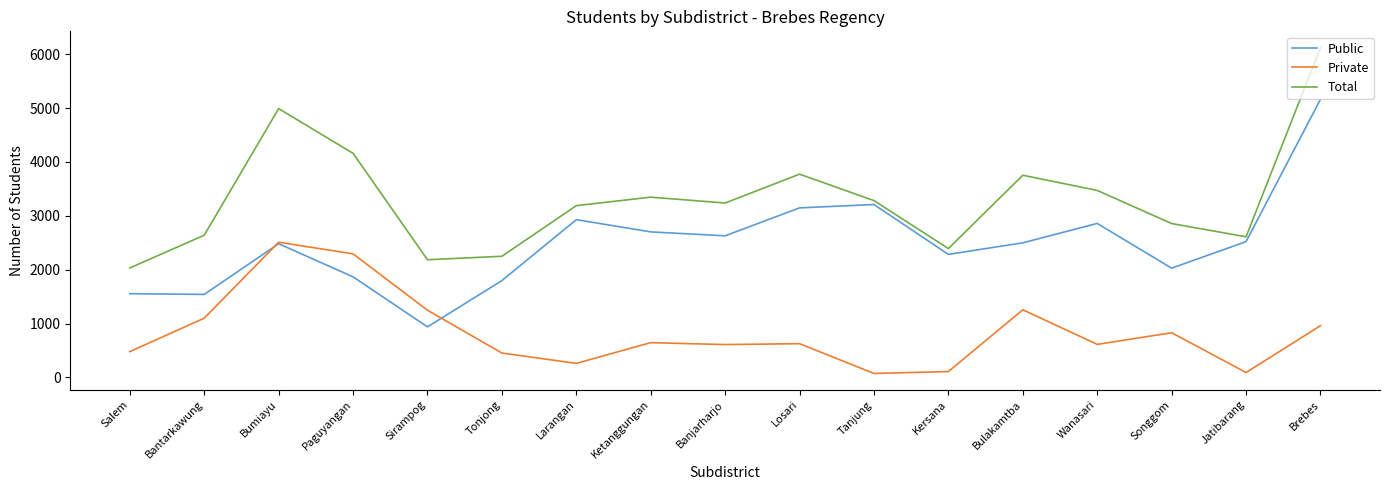

True or false: Total and Private intersect in this chart.

False